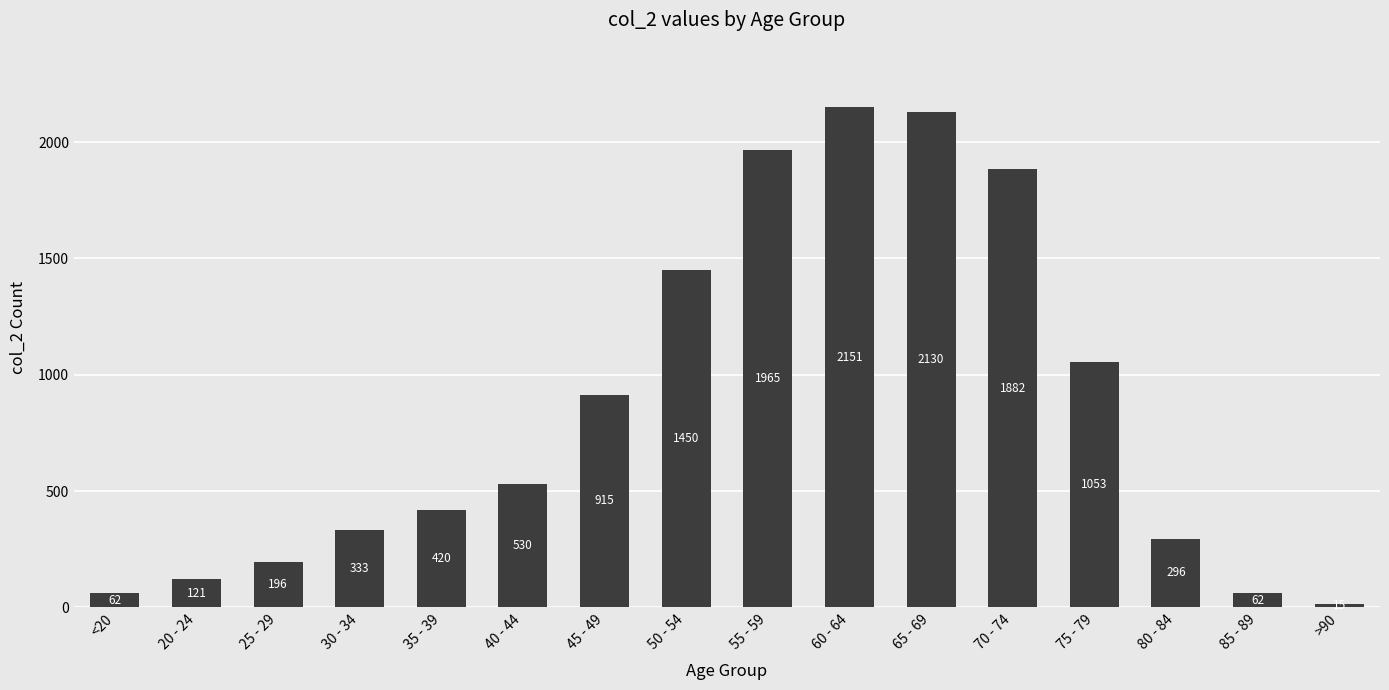

The value at 55 - 59 is 1965. True or false?

True